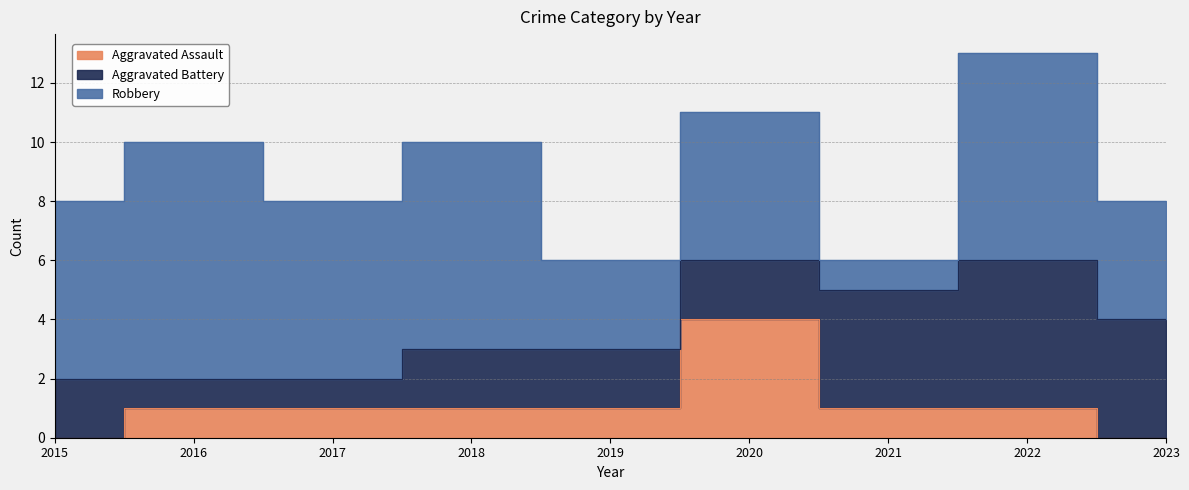

Read the Robbery value at 2022.

7